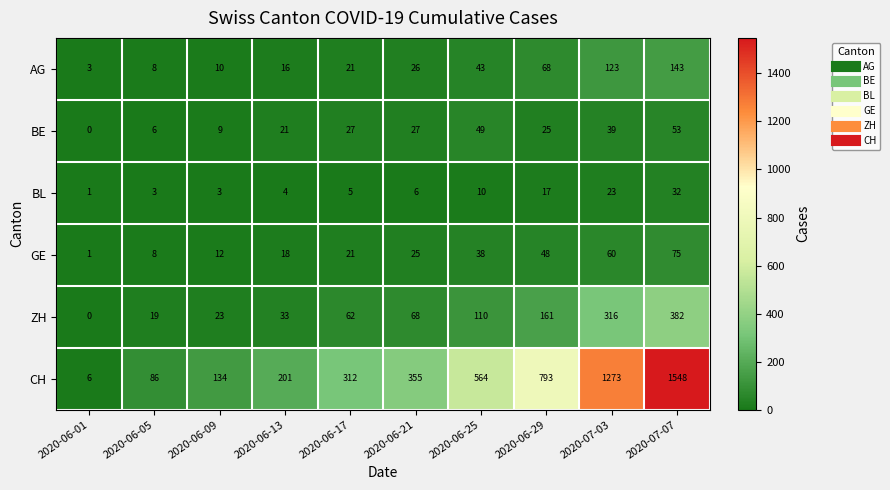

How many categories are shown in the chart?

10